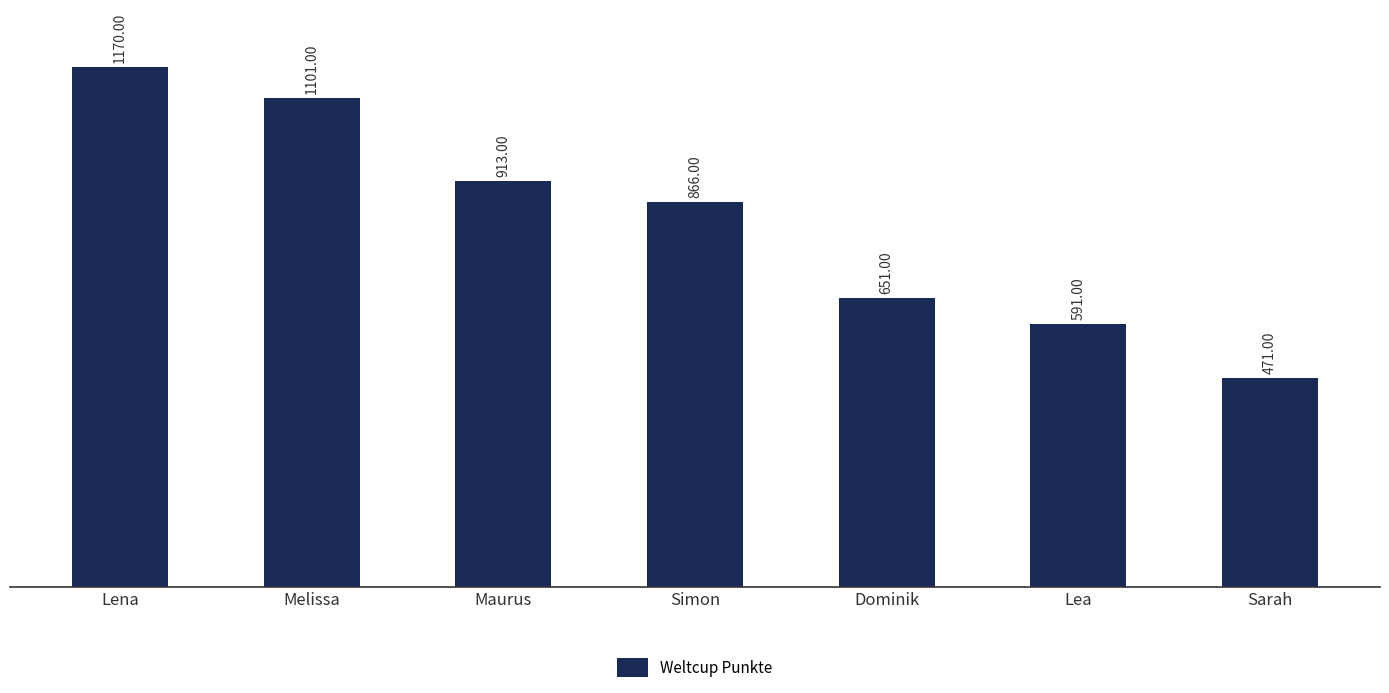

Which label corresponds to the largest value in the chart?

Lena